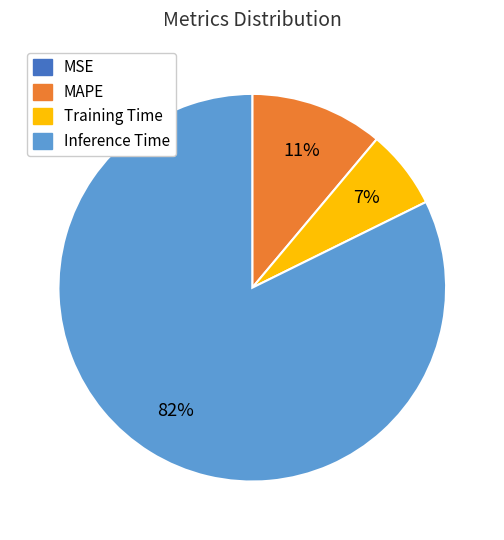

To the nearest percent, what is the average slice percentage?

25%